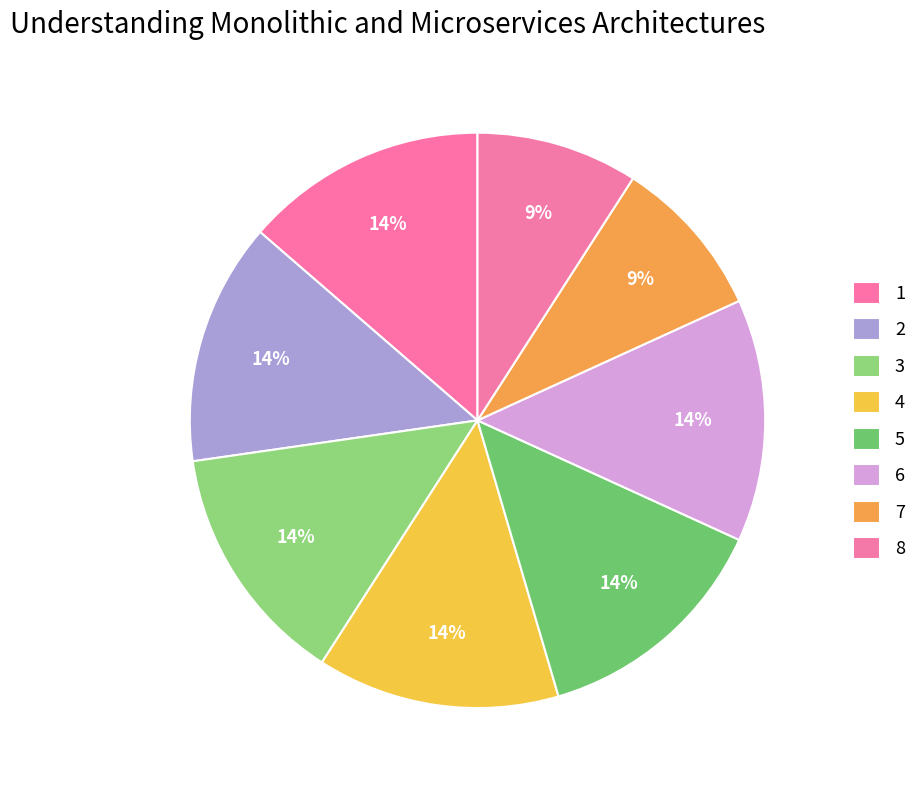

How many segments does this pie chart have?

8